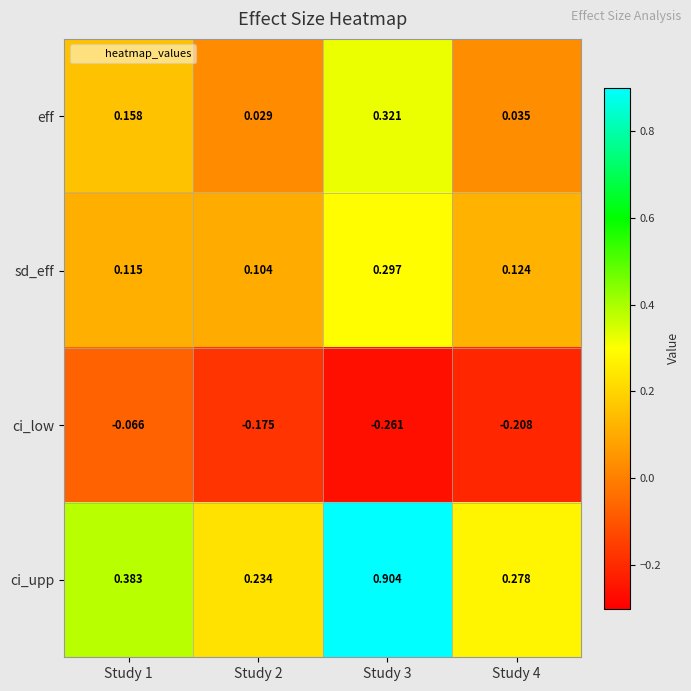

At Study 4, list the series in order from smallest to largest.

ci_low, eff, sd_eff, ci_upp